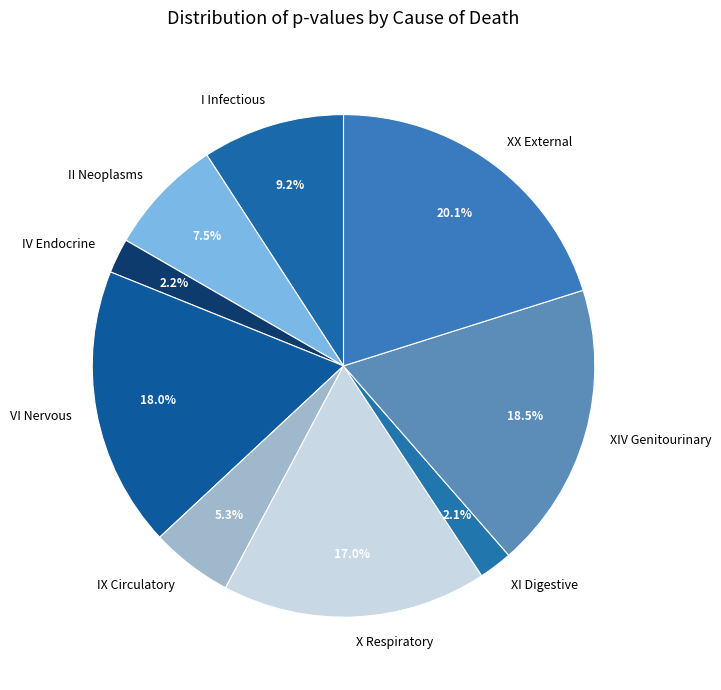

Which category has the biggest portion of the pie?

XX External